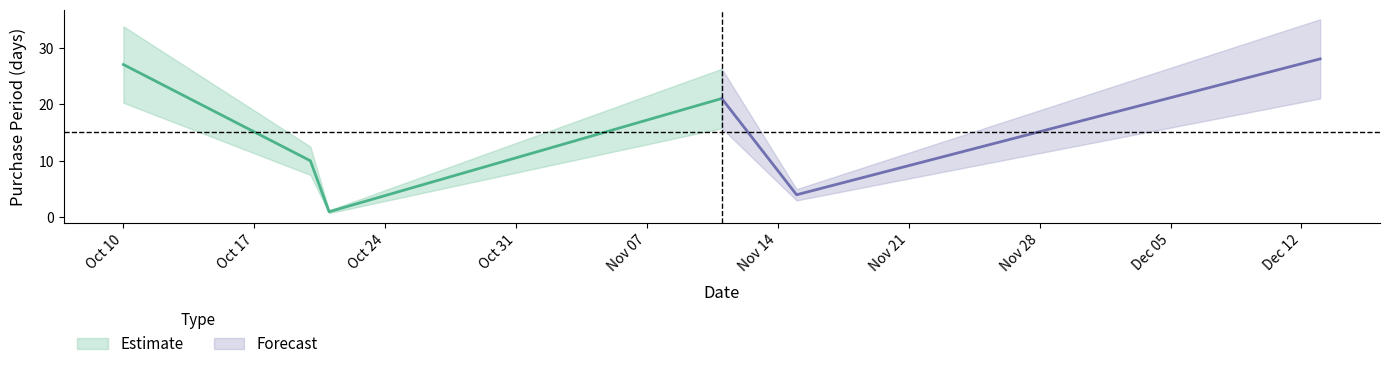

How many values exceed 21?

2